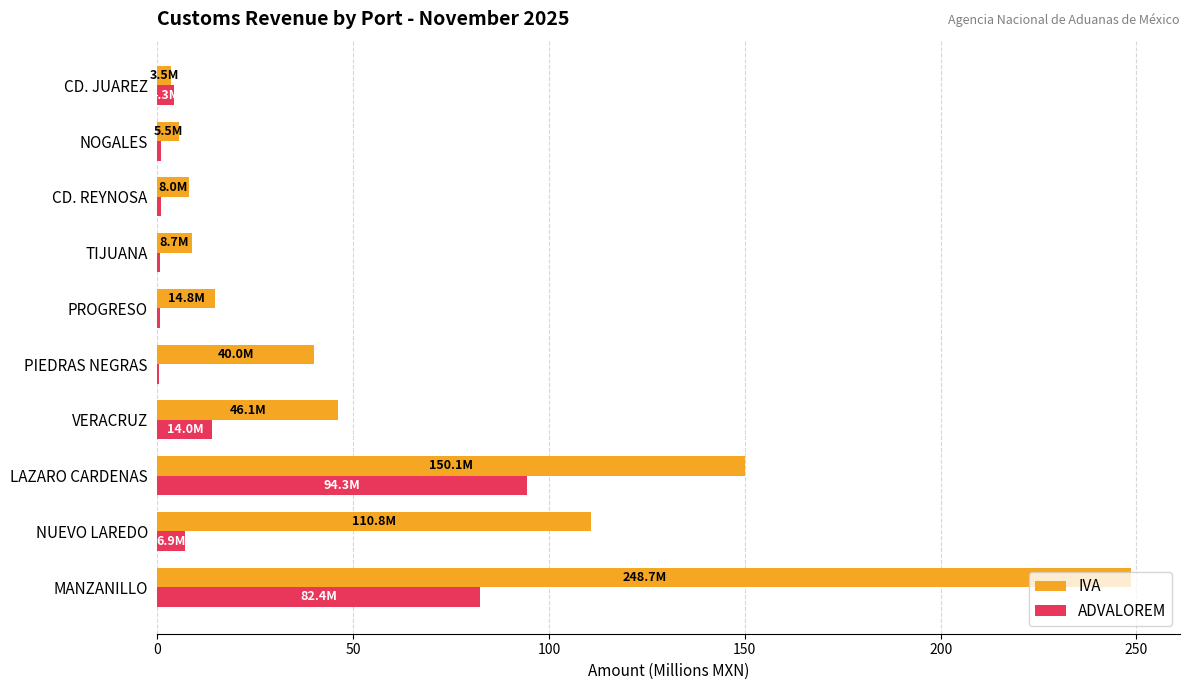

Which series has the largest range (max minus min)?

IVA